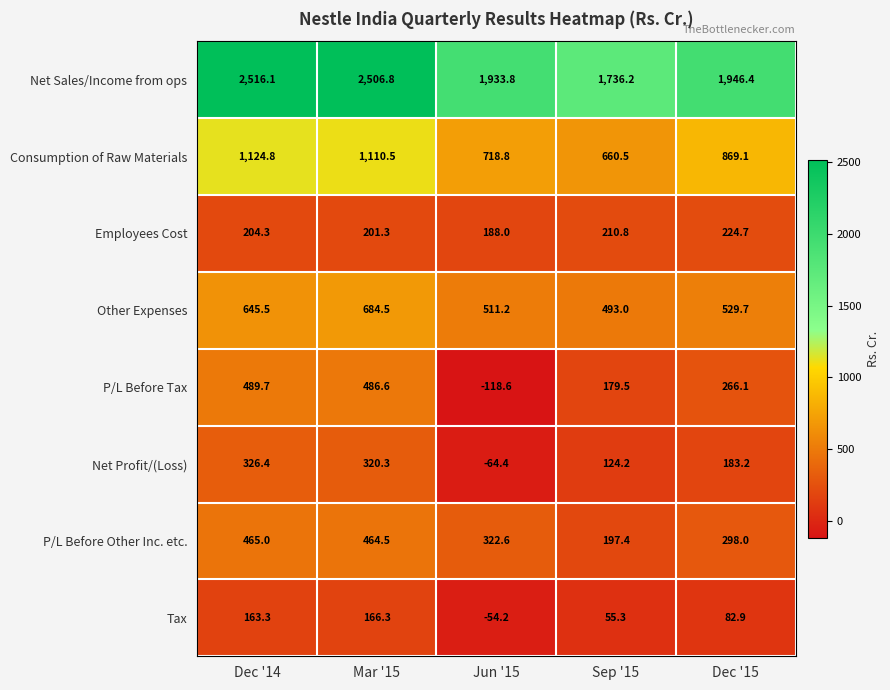

What is the average value of the Other Expenses series?

572.8